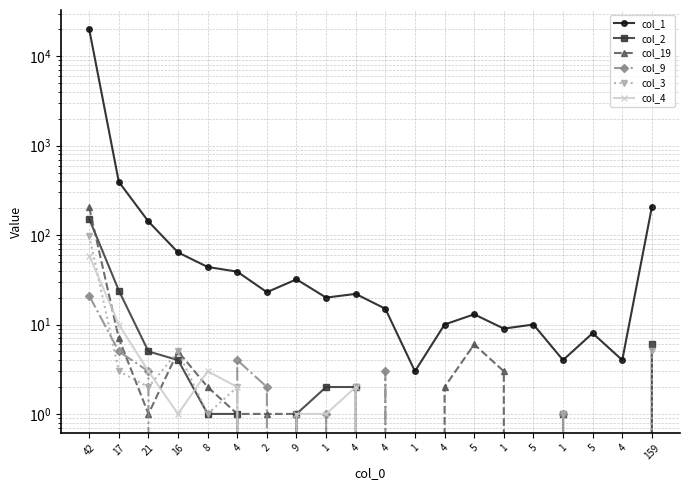

At which category is the sum across all series the highest?

42